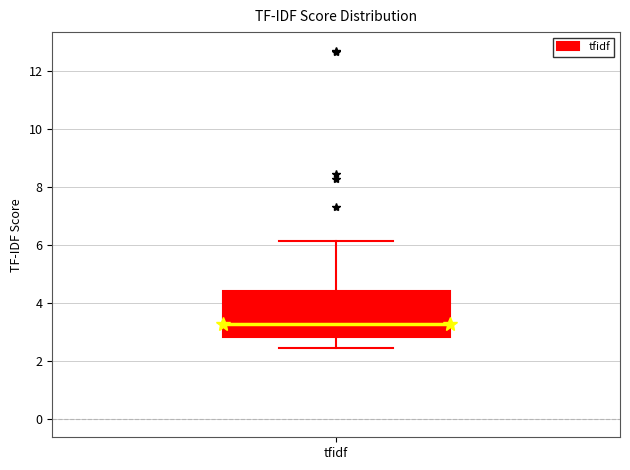

Where does the lower whisker of the box for tfidf end on the y-axis? The values are not printed on the chart, so give them approximately, as read against the axis.

2.4